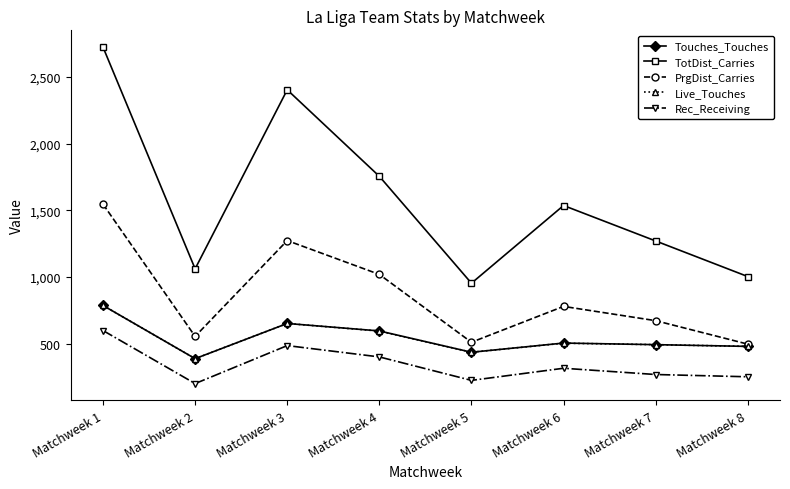

Does the chart display data point markers on the line(s)?

Yes